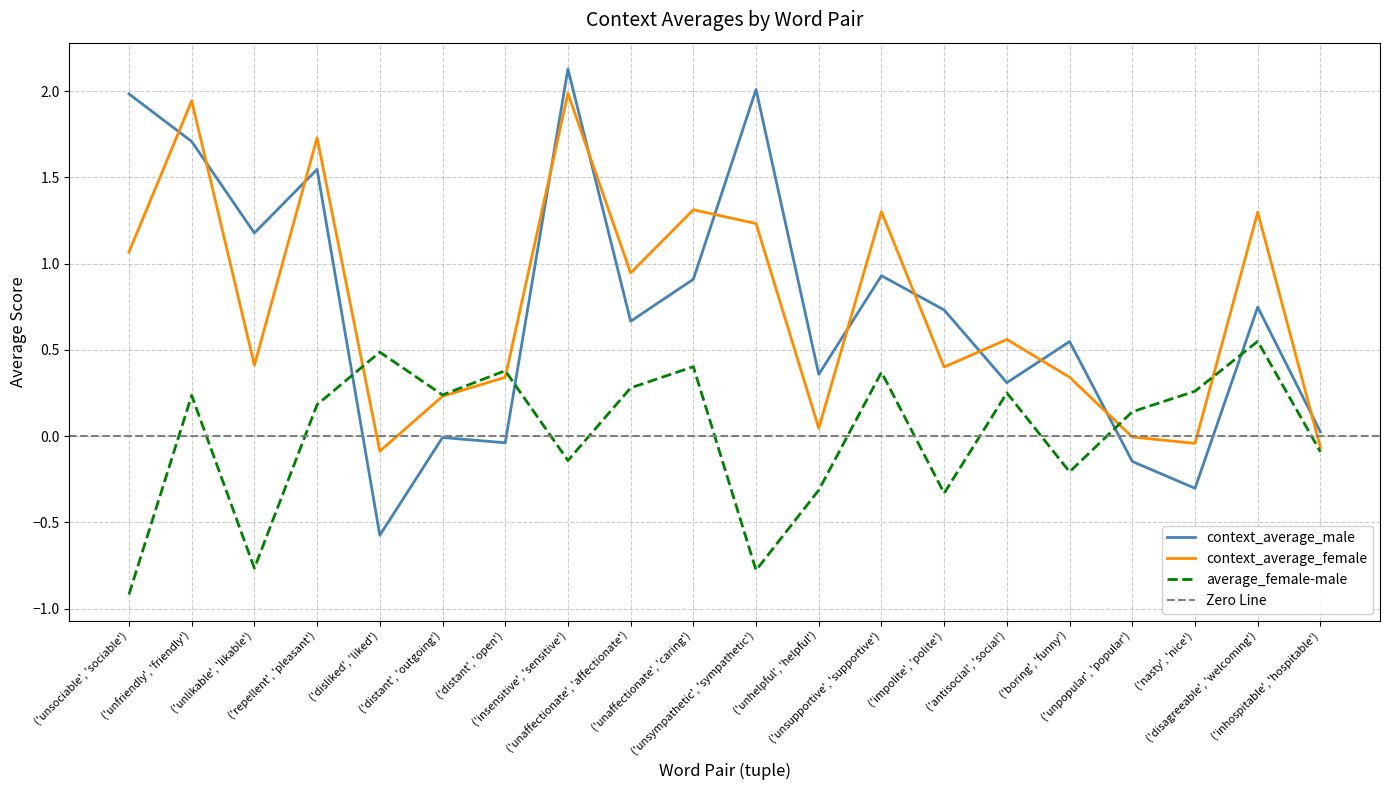

Does the chart have visible grid lines?

Yes